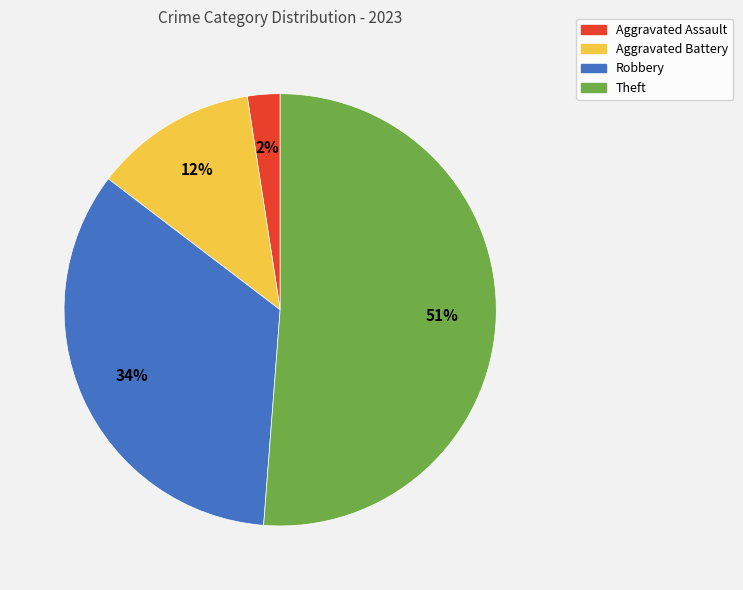

Between Theft and Aggravated Battery, which is larger?

Theft